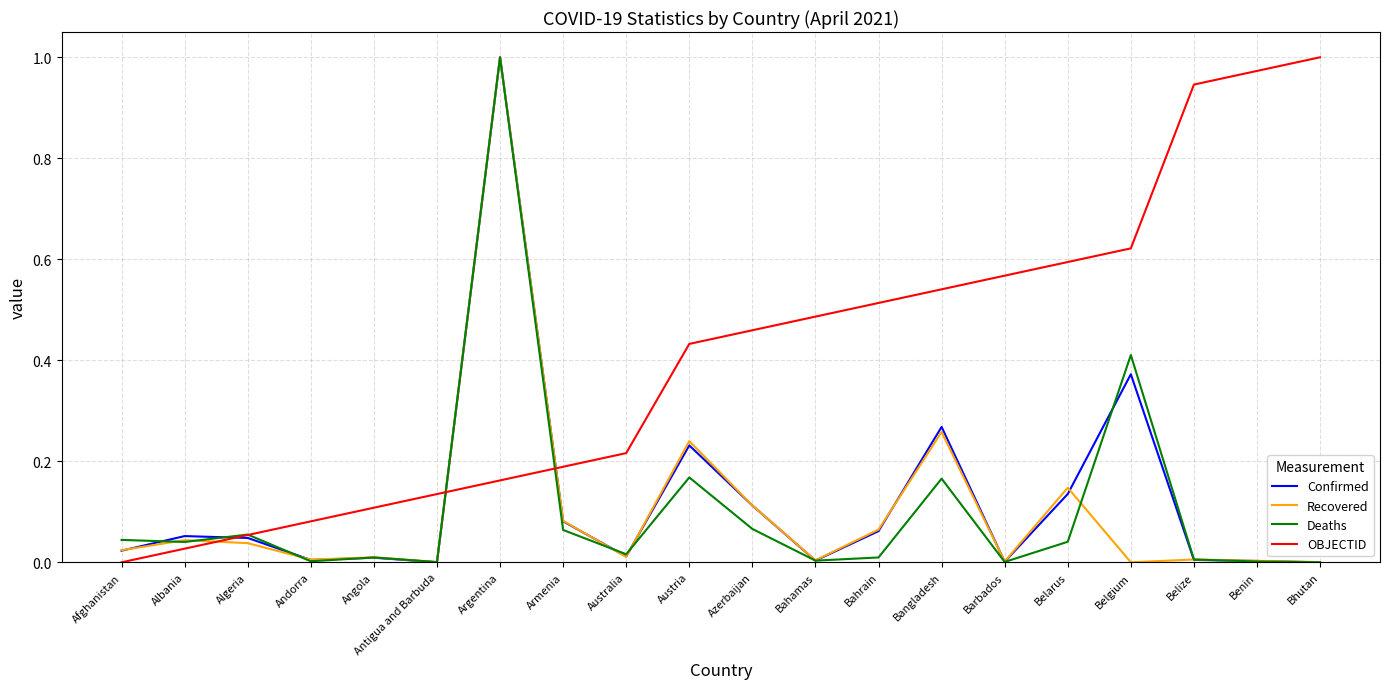

At which label does Deaths reach its peak?

Argentina